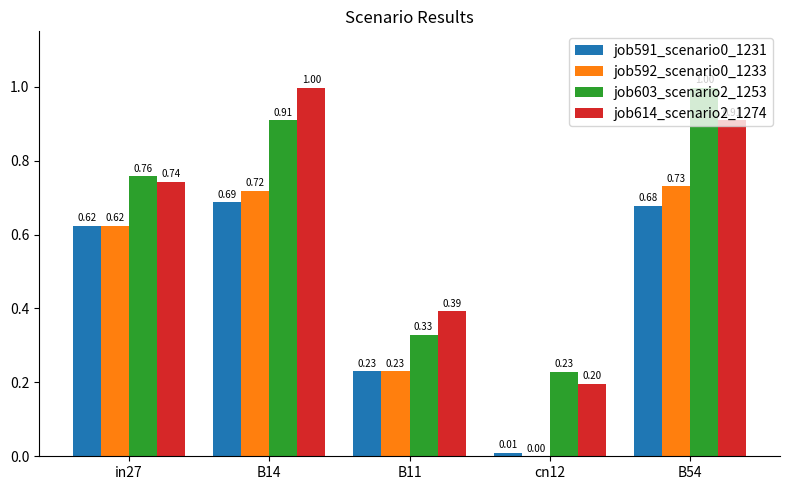

What is the sum of all job591_scenario0_1231 values?

2.2